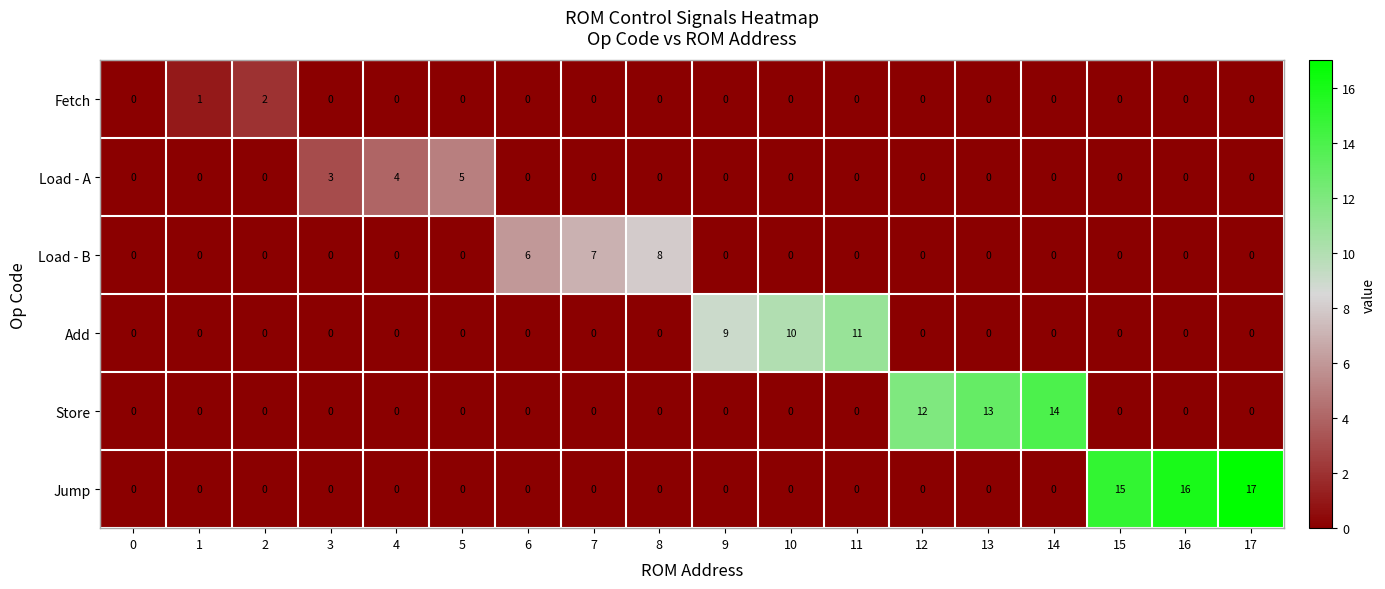

Rank the series by their maximum value, from highest to lowest.

Jump, Store, Add, Load - B, Load - A, Fetch